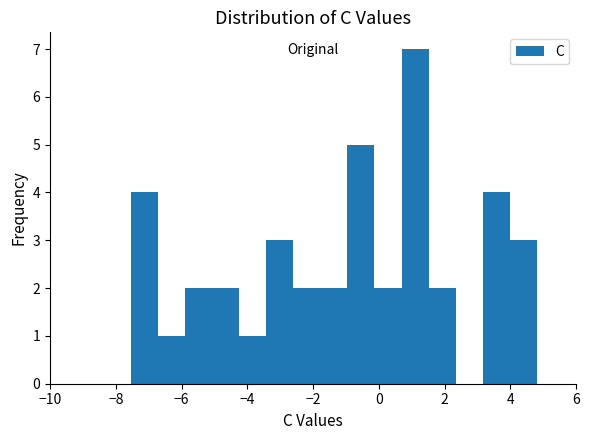

What is the height of the bar covering -3.4 to -2.6 on the x-axis? Neither the bar edges nor the heights are printed on the chart, so give them approximately, as read against the axes.

3